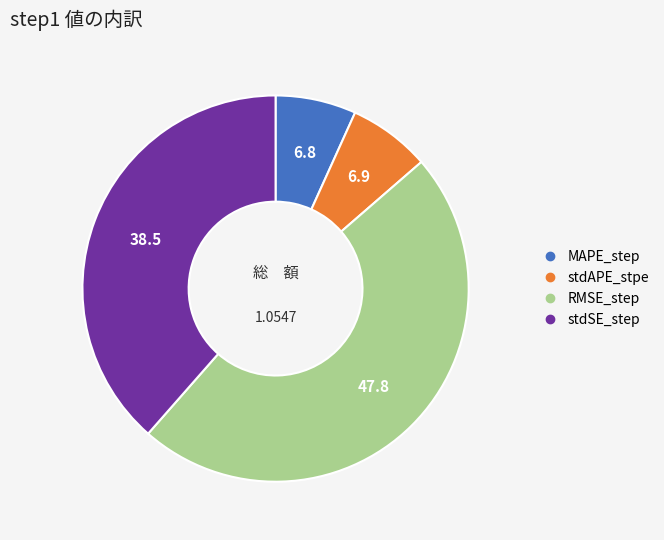

Which category has the biggest portion of the pie?

RMSE_step